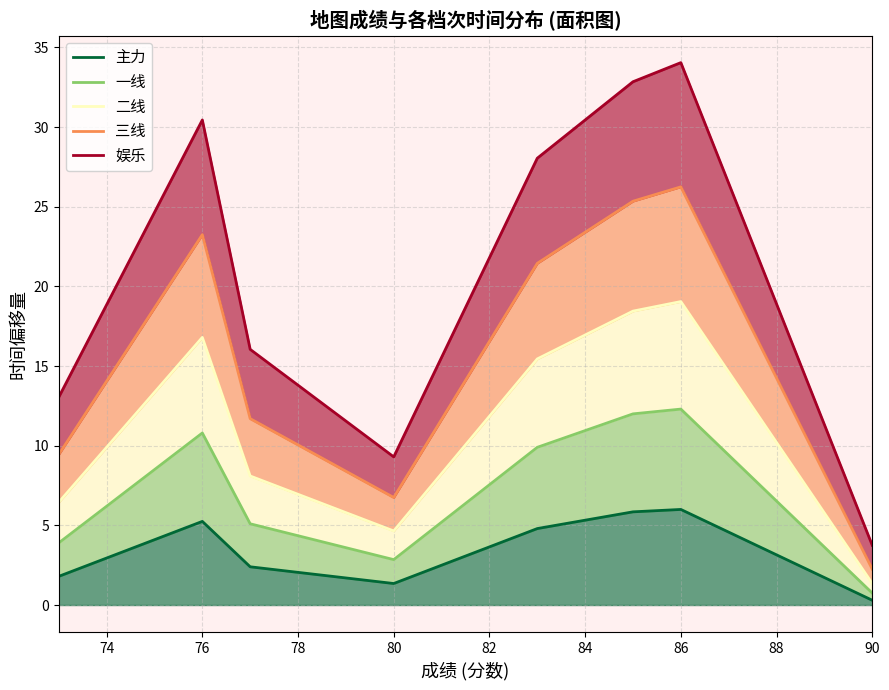

True or false: 一线 and 二线 cross at least once.

False